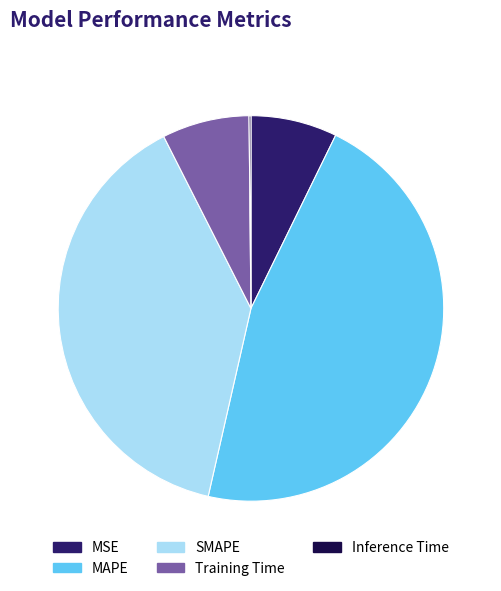

What is the largest slice in the pie chart?

MAPE